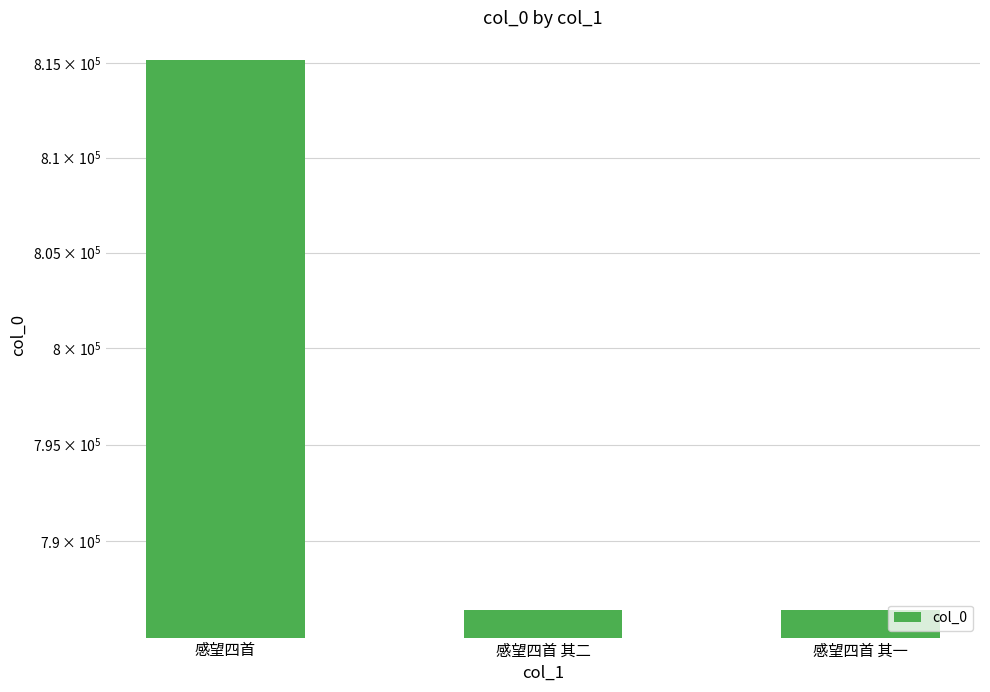

Reading left to right, extract all data points from this chart.

815181	786470	786469